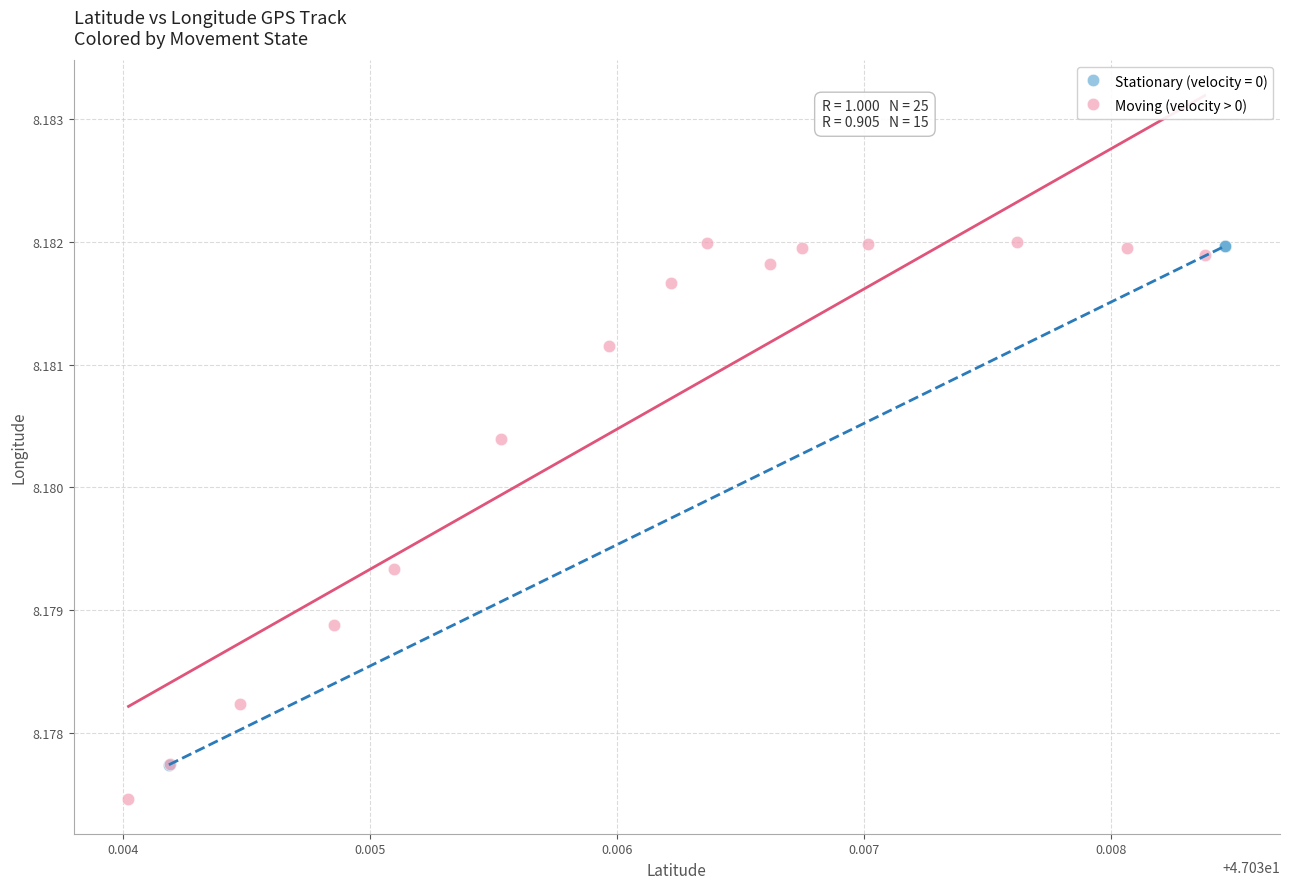

Which series contains the lowest Y value?

Moving (velocity > 0)